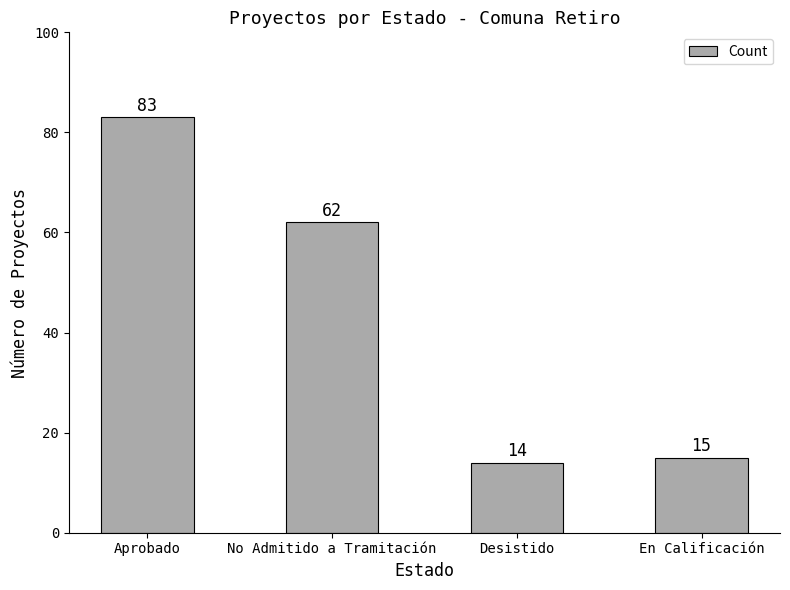

Where does the data first go above 62?

Aprobado